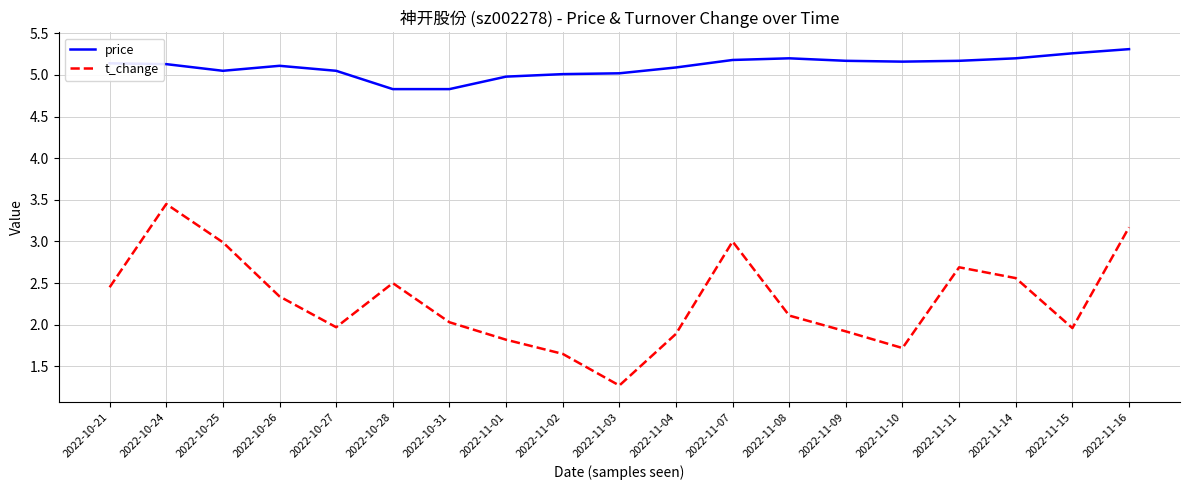

What is the minimum value shown in the chart?

1.3